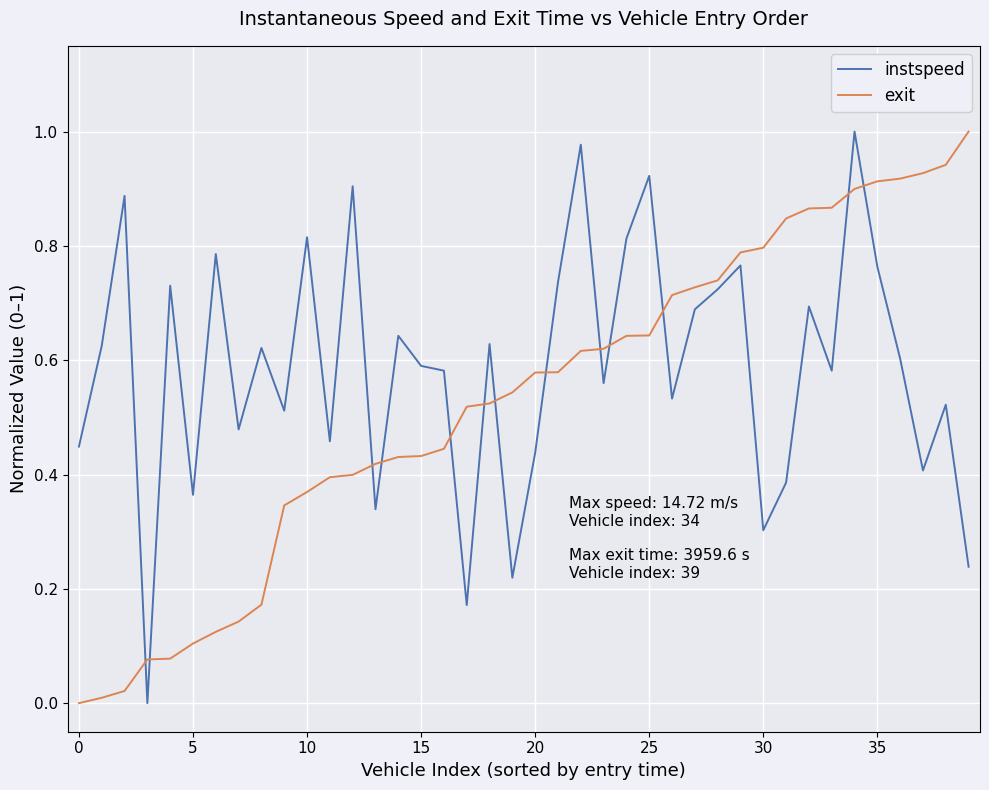

What are all the series names shown in the legend?

instspeed, exit